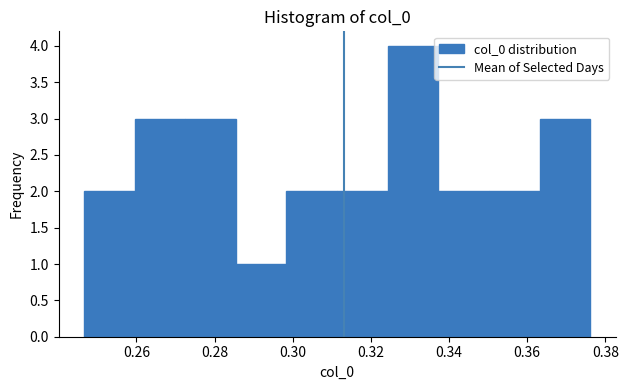

Which range on the x-axis has the tallest bar?

0.324 to 0.338